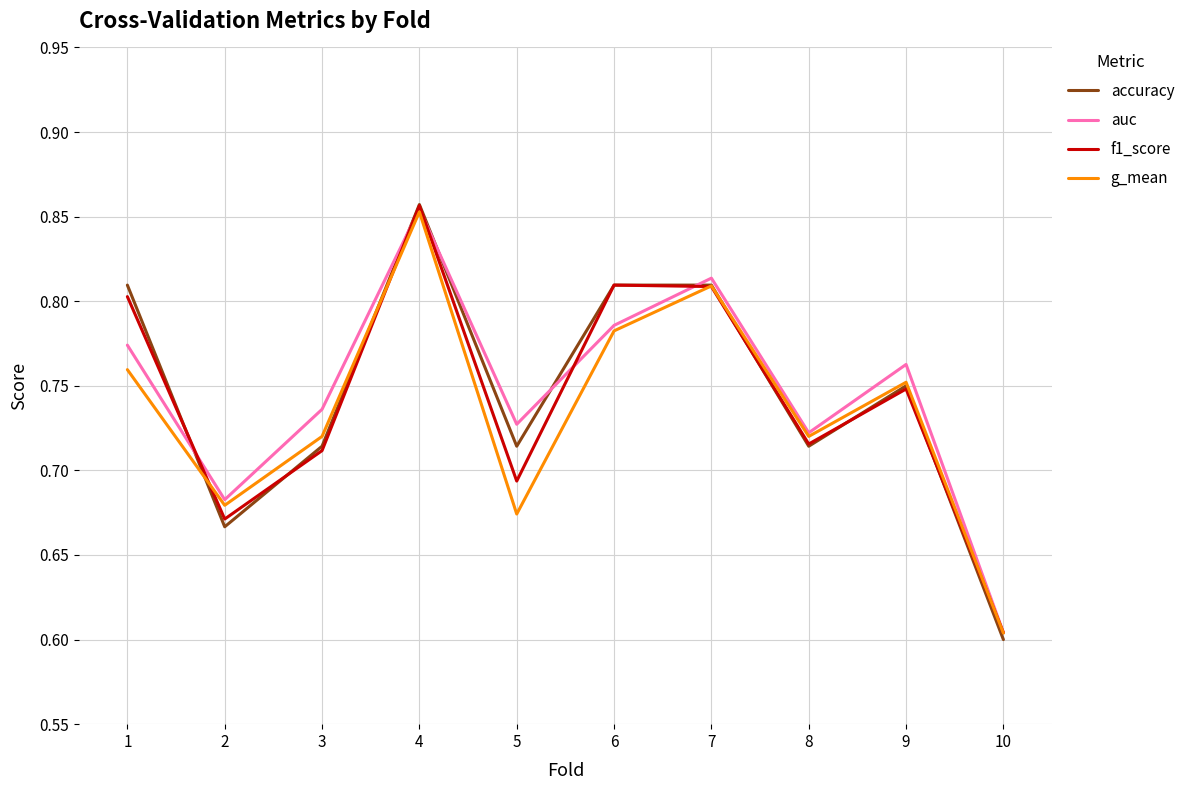

Rank the categories by auc value from lowest to highest.

10, 2, 8, 5, 3, 9, 1, 6, 7, 4